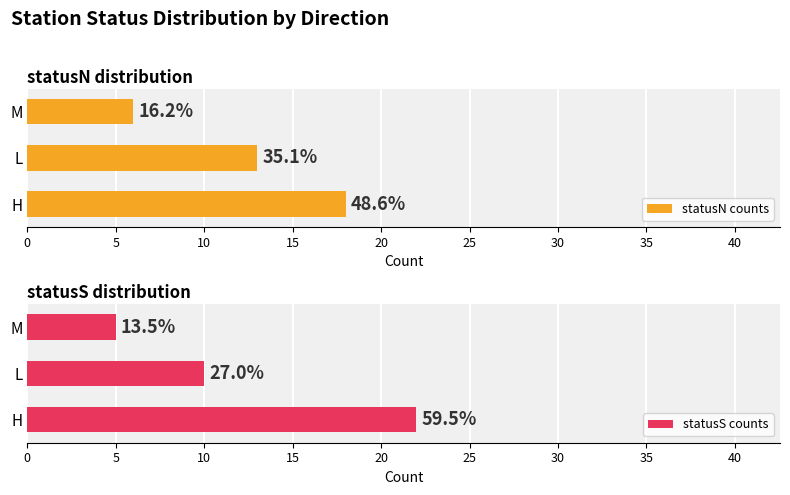

Which series has the widest spread of values?

statusS counts